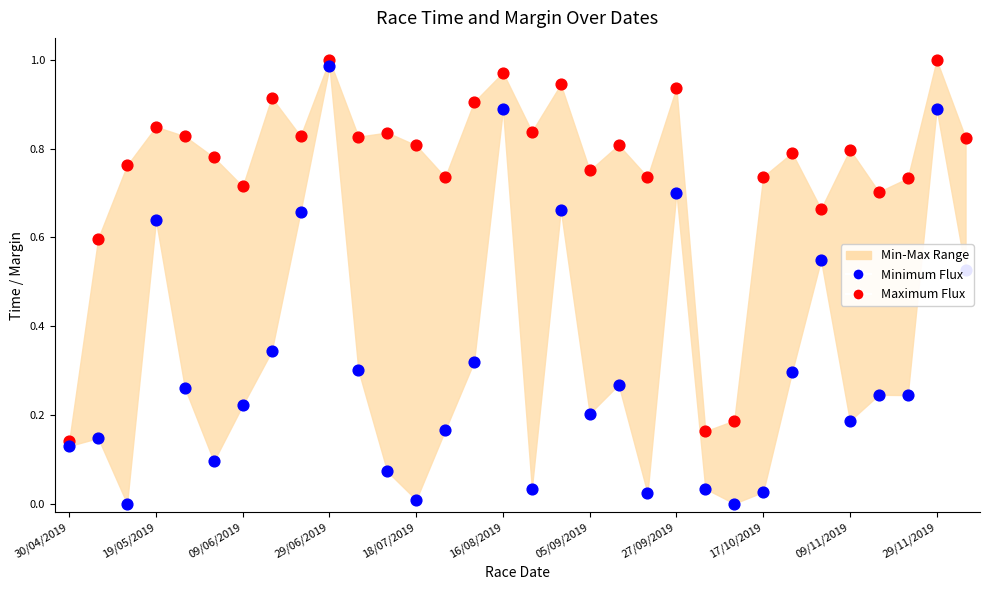

Which series has the largest Y range (max minus min)?

Minimum Flux